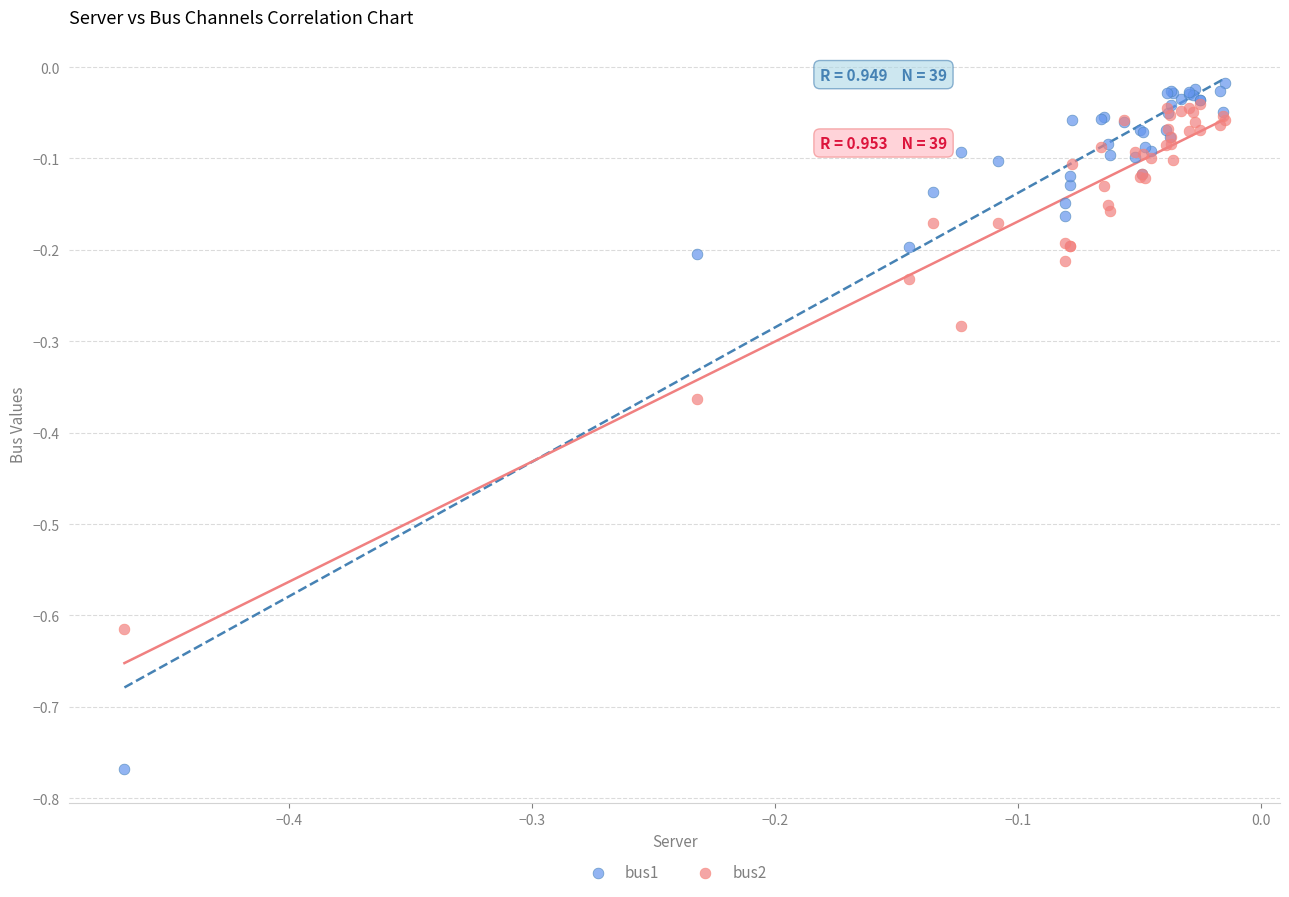

What are all the series names shown in the legend?

bus1, bus2